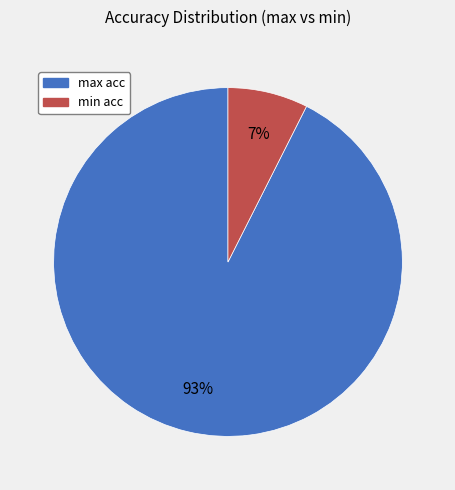

To the nearest percent, what is the combined percentage of min acc and max acc?

100%